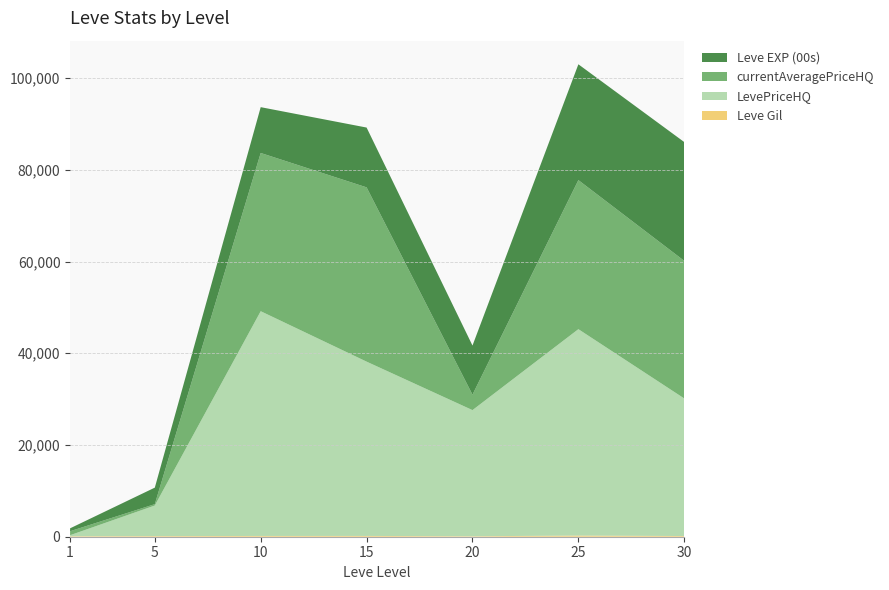

Reading left to right, extract all data points from this chart.

Leve Gil: 1=113	5=139	10=168	15=173	20=105	25=252	30=151
LevePriceHQ: 1=218	5=6666	10=48999	15=37998	20=27499	25=45000	30=29990
currentAveragePriceHQ: 1=870	5=299	10=34499	15=37998	20=3366	25=32500	30=30000
Leve EXP (00s): 1=630	5=3600	10=9990	15=13040	20=10710	25=25250	30=25900